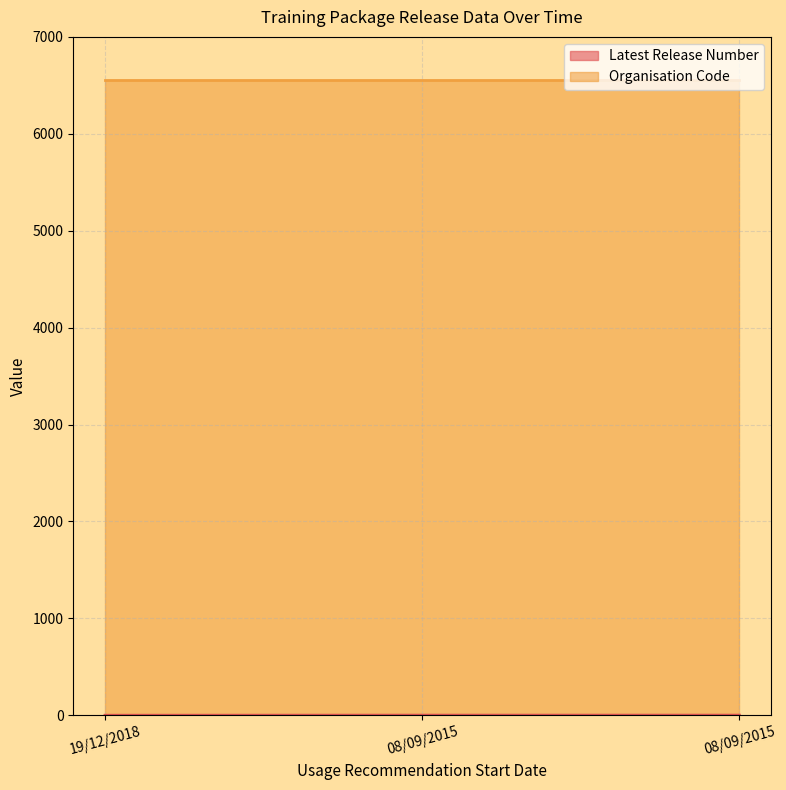

What is the average value?

2